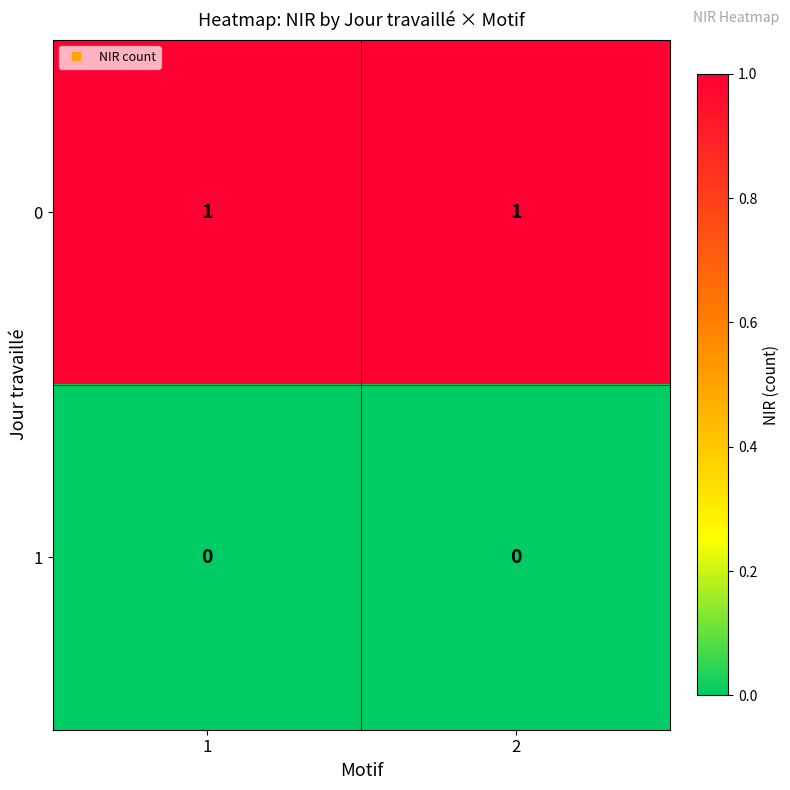

Is it true that 0 equals 2 at 1?

False